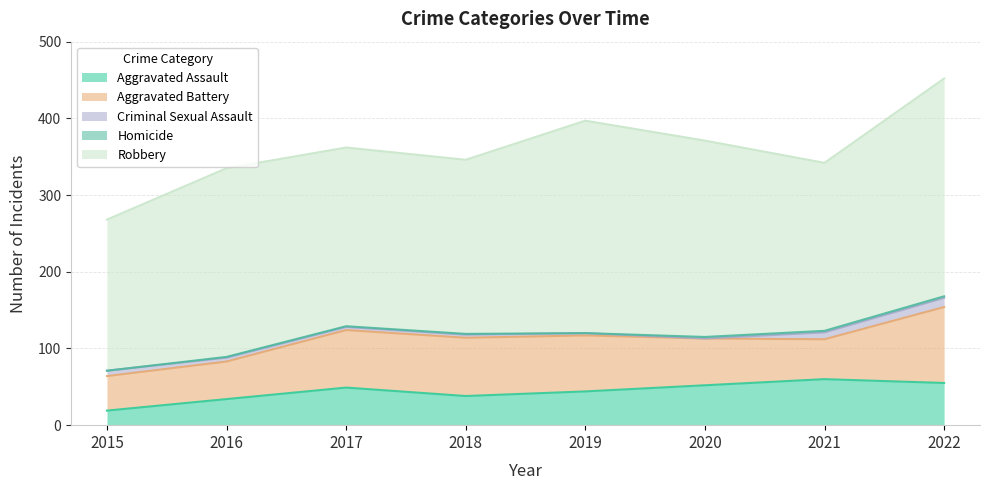

At which label does Homicide first exceed 1?

2020